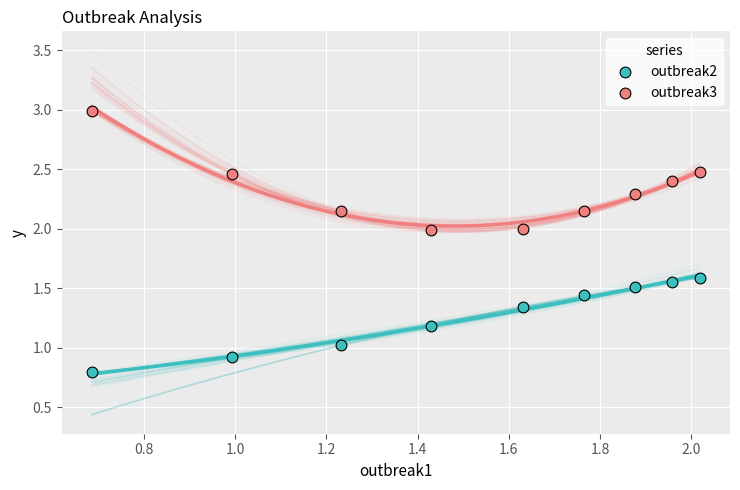

What are all the series names shown in the legend?

outbreak2, outbreak3